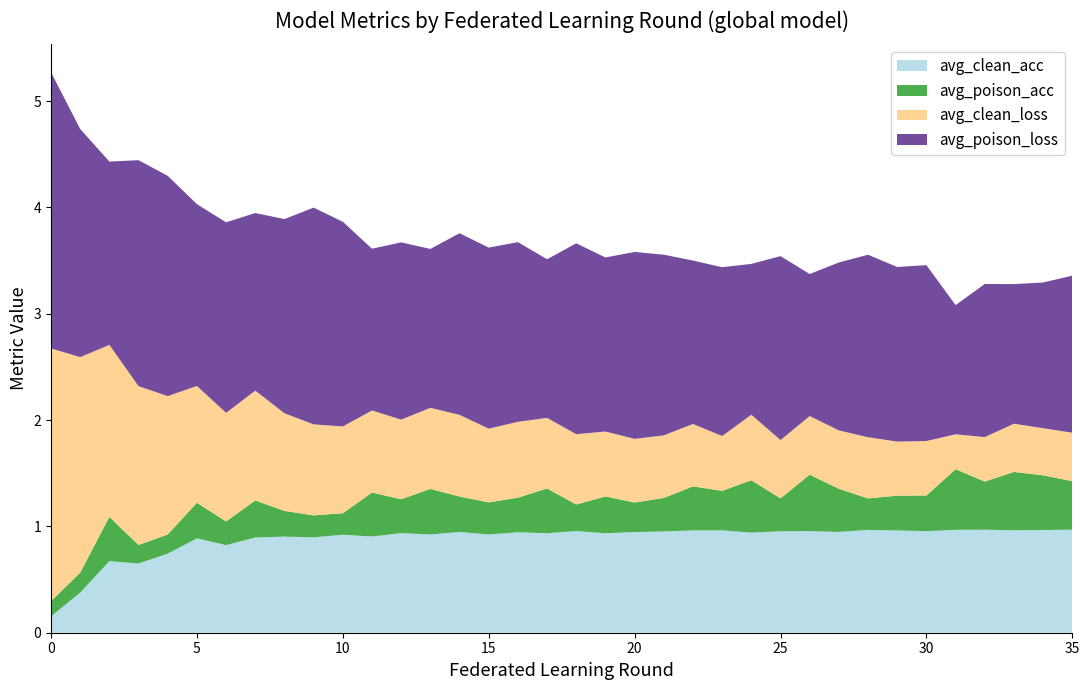

Reading left to right, list all the values displayed in this chart.

avg_clean_loss: 0=2.4	1=2.0	2=1.6	3=1.5	4=1.3	5=1.1	6=1.0	7=1.0	8=0.9	9=0.9	10=0.8	11=0.8	12=0.7	13=0.8	14=0.8	15=0.7	16=0.7	17=0.7	18=0.7	19=0.6	20=0.6	21=0.6	22=0.6	23=0.5	24=0.6	25=0.5	26=0.6	27=0.5	28=0.6	29=0.5	30=0.5	31=0.3	32=0.4	33=0.5	34=0.4	35=0.5
avg_poison_loss: 0=2.6	1=2.1	2=1.7	3=2.1	4=2.1	5=1.7	6=1.8	7=1.7	8=1.8	9=2.0	10=1.9	11=1.5	12=1.7	13=1.5	14=1.7	15=1.7	16=1.7	17=1.5	18=1.8	19=1.6	20=1.8	21=1.7	22=1.5	23=1.6	24=1.4	25=1.7	26=1.3	27=1.6	28=1.7	29=1.6	30=1.7	31=1.2	32=1.4	33=1.3	34=1.4	35=1.5
avg_clean_acc: 0=0.2	1=0.4	2=0.7	3=0.7	4=0.7	5=0.9	6=0.8	7=0.9	8=0.9	9=0.9	10=0.9	11=0.9	12=0.9	13=0.9	14=0.9	15=0.9	16=0.9	17=0.9	18=1.0	19=0.9	20=0.9	21=1.0	22=1.0	23=1.0	24=0.9	25=1.0	26=1.0	27=0.9	28=1.0	29=1.0	30=1.0	31=1.0	32=1.0	33=1.0	34=1.0	35=1.0
avg_poison_acc: 0=0.1	1=0.2	2=0.4	3=0.2	4=0.2	5=0.3	6=0.2	7=0.3	8=0.2	9=0.2	10=0.2	11=0.4	12=0.3	13=0.4	14=0.3	15=0.3	16=0.3	17=0.4	18=0.2	19=0.3	20=0.3	21=0.3	22=0.4	23=0.4	24=0.5	25=0.3	26=0.5	27=0.4	28=0.3	29=0.3	30=0.3	31=0.6	32=0.5	33=0.5	34=0.5	35=0.5